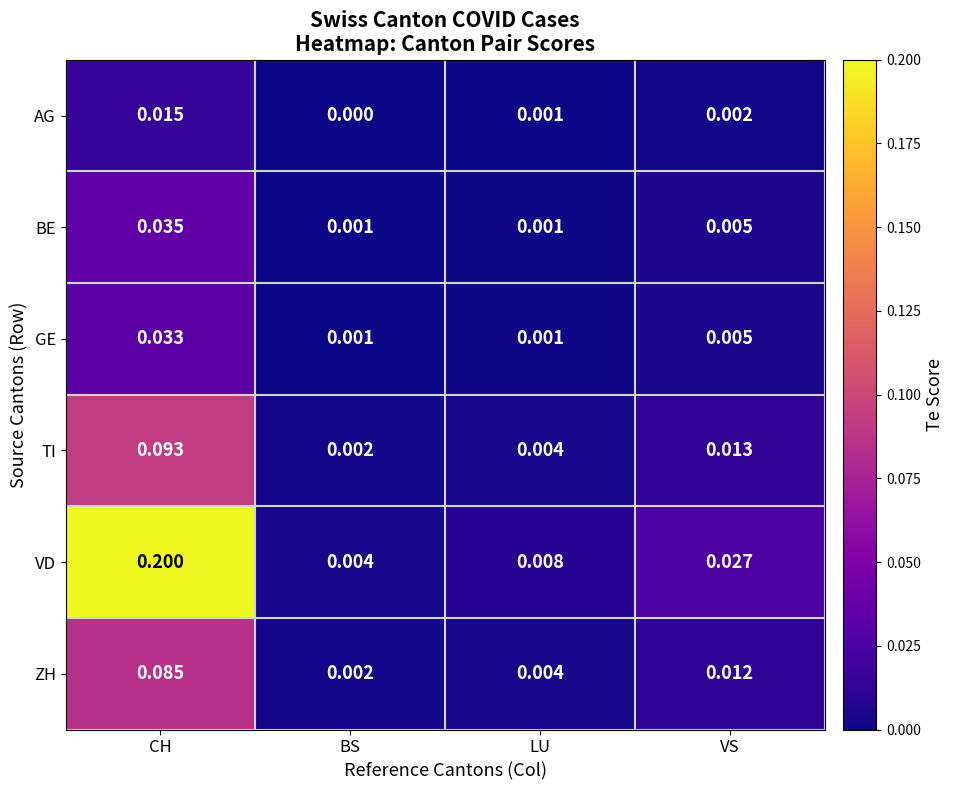

Rank the series by their maximum value, from highest to lowest.

VD, TI, ZH, BE, GE, AG